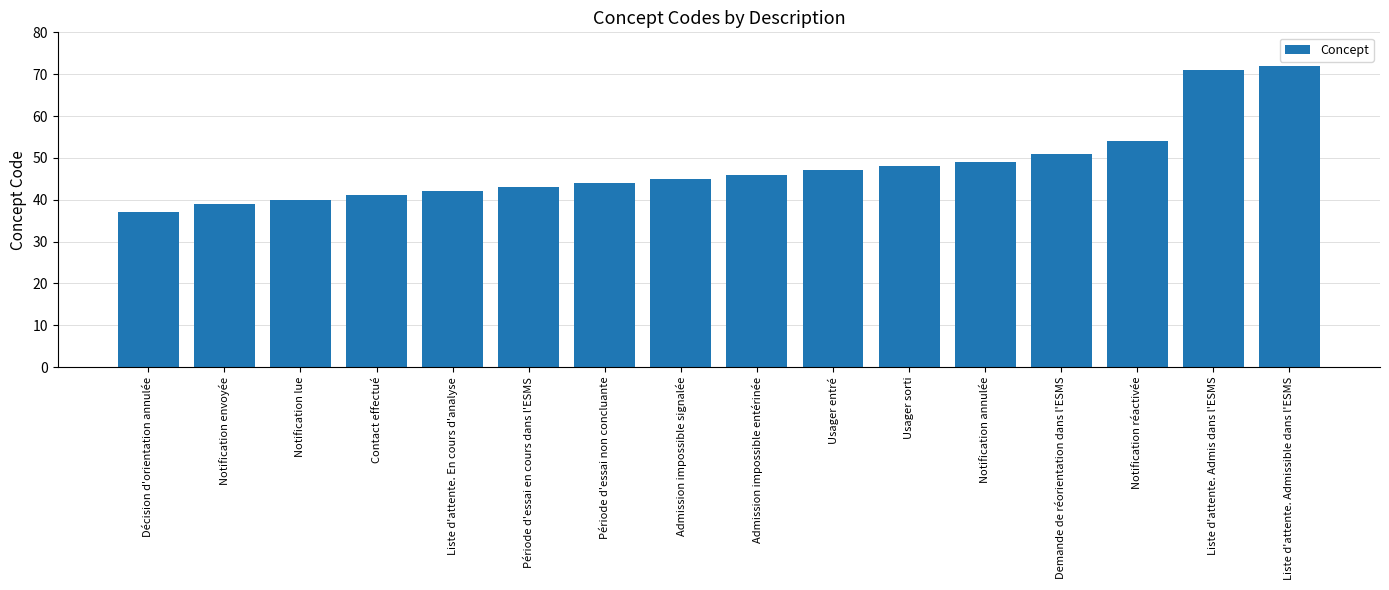

Rank the categories by value from lowest to highest.

Décision d'orientation annulée, Notification envoyée, Notification lue, Contact effectué, Liste d'attente. En cours d'analyse, Période d'essai en cours dans l'ESMS, Période d'essai non concluante, Admission impossible signalée, Admission impossible entérinée, Usager entré, Usager sorti, Notification annulée, Demande de réorientation dans l'ESMS, Notification réactivée, Liste d'attente. Admis dans l'ESMS, Liste d'attente. Admissible dans l'ESMS